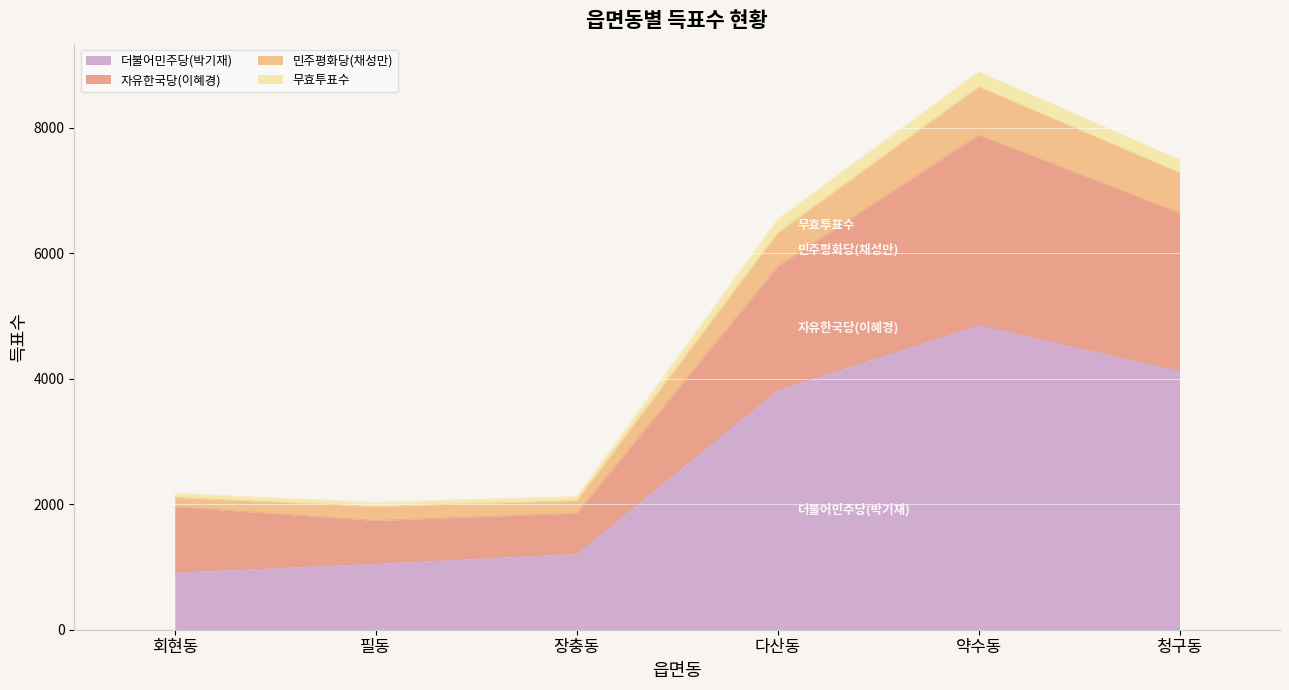

At which label does 무효투표수 first exceed 6549?

약수동